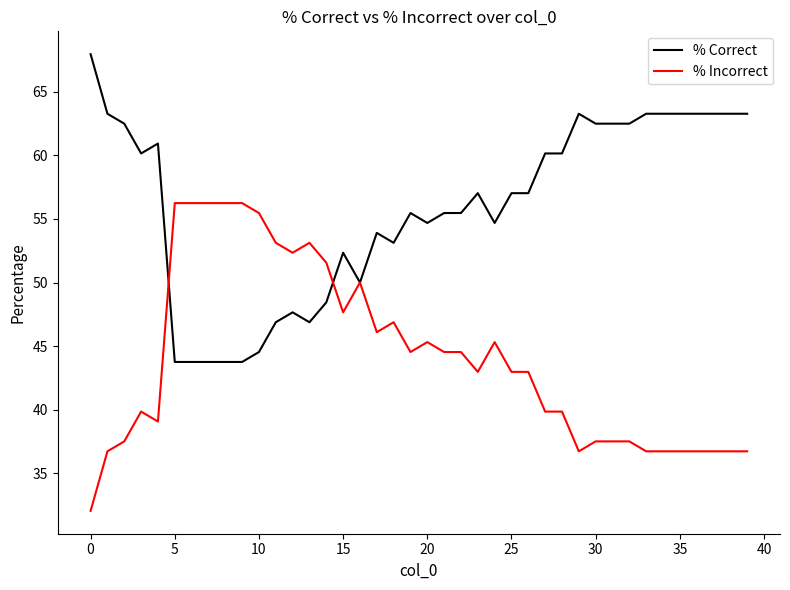

What is the maximum value shown in the chart?

68.0